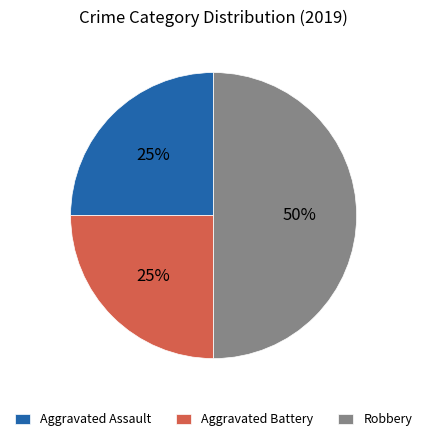

Does Aggravated Battery represent more than half of the total?

No